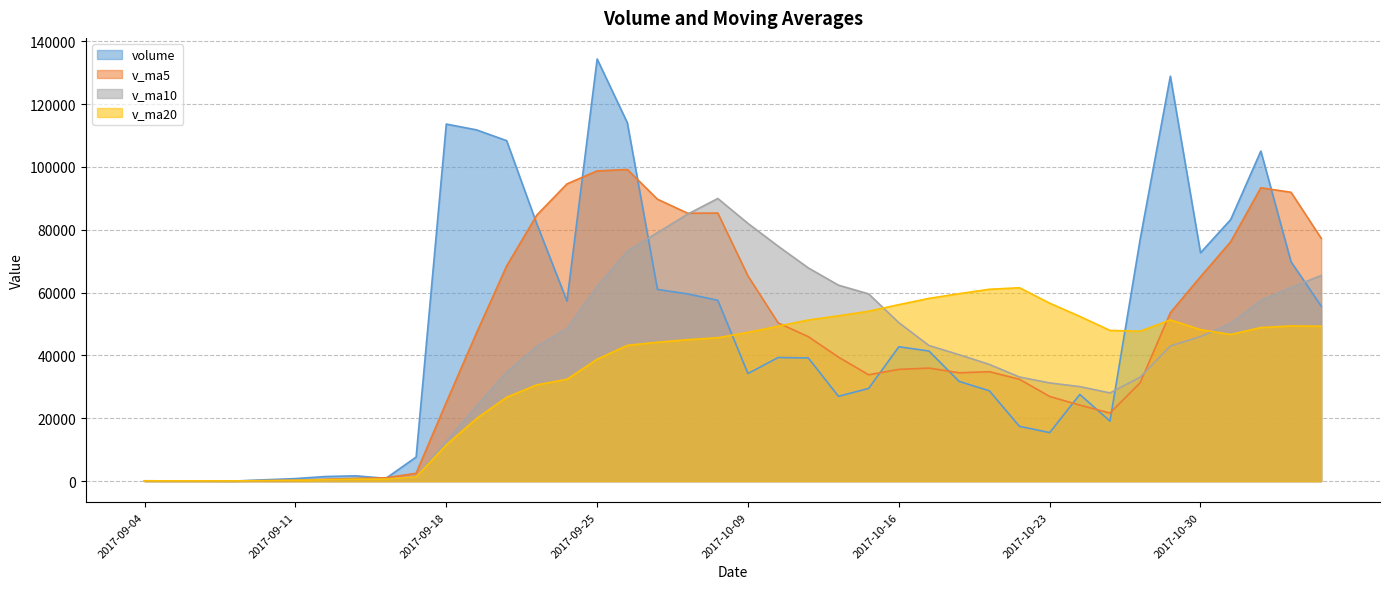

At which category does v_ma10 reach its first local valley?

2017-09-07